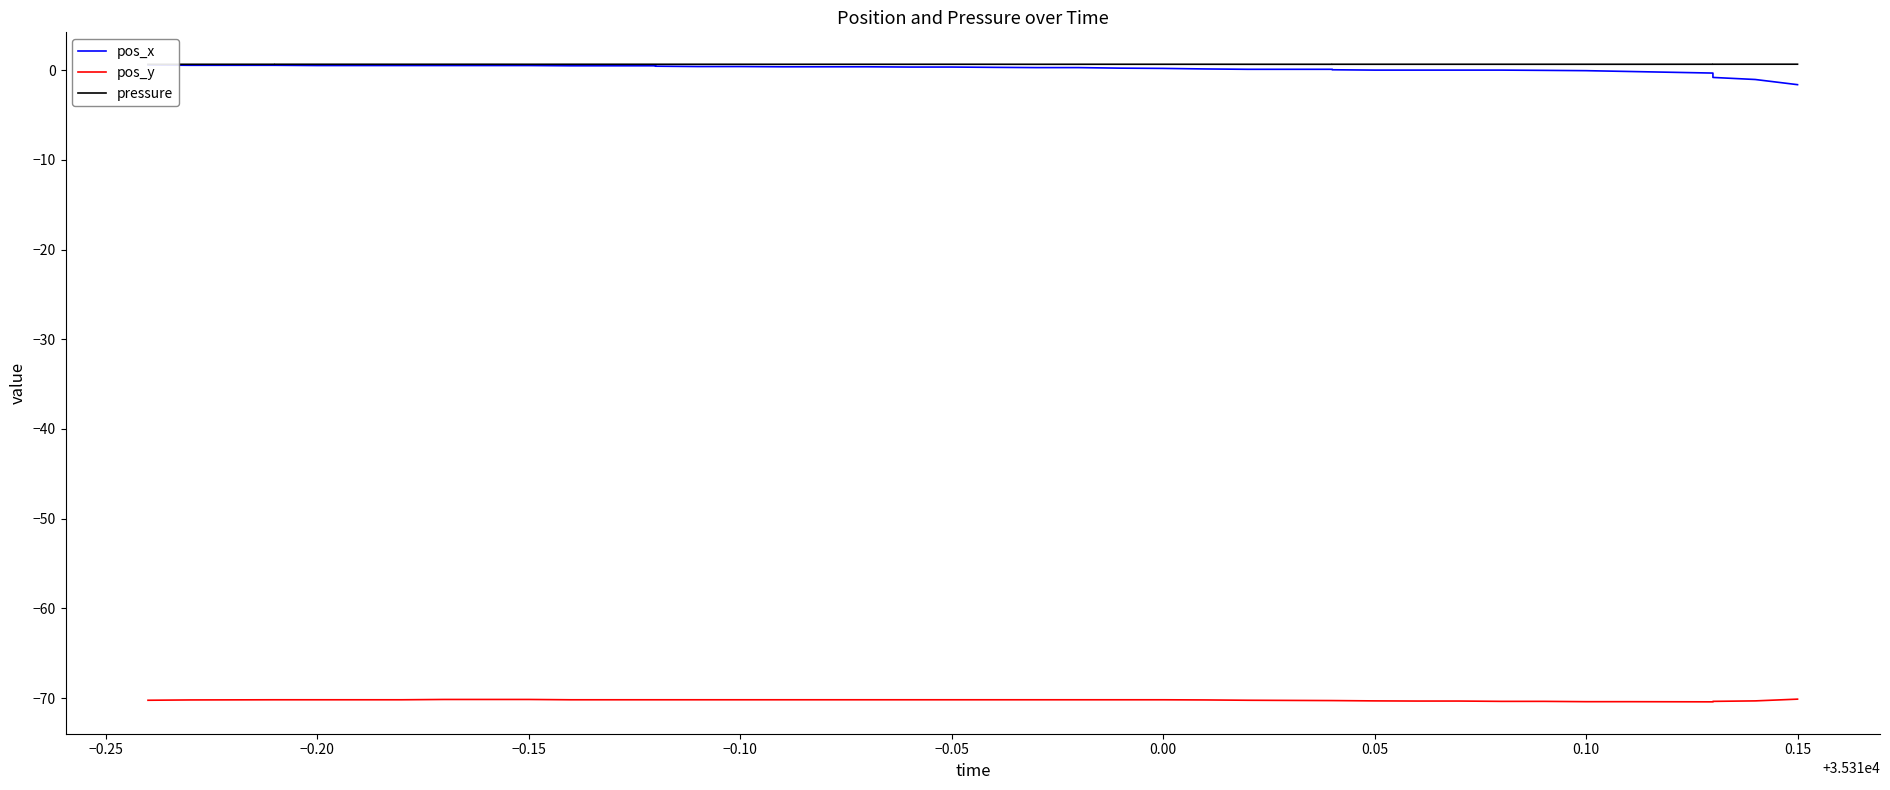

Reading left to right, list all the values displayed in this chart.

pos_x: 0.6	0.6	0.6	0.6	0.5	0.5	0.5	0.5	0.5	0.5	0.5	0.5	0.5	0.4	0.4	0.4	0.4	0.4	0.4	0.4	0.3	0.3	0.3	0.2	0.2	0.1	0.1	0.1	0.1	0.0	0.0	0.0	0.0	-0.0	-0.0	-0.1	-0.3	-0.8	-1.0	-1.6
pos_y: -70.2	-70.2	-70.2	-70.2	-70.2	-70.2	-70.2	-70.2	-70.2	-70.2	-70.2	-70.2	-70.2	-70.2	-70.2	-70.2	-70.2	-70.2	-70.2	-70.2	-70.2	-70.2	-70.2	-70.2	-70.2	-70.2	-70.2	-70.3	-70.3	-70.3	-70.3	-70.3	-70.4	-70.4	-70.4	-70.4	-70.4	-70.4	-70.3	-70.1
pressure: 0.7	0.7	0.7	0.7	0.7	0.7	0.7	0.7	0.7	0.7	0.7	0.7	0.7	0.7	0.7	0.7	0.7	0.7	0.7	0.7	0.7	0.7	0.7	0.7	0.7	0.7	0.7	0.7	0.7	0.7	0.7	0.7	0.7	0.7	0.7	0.7	0.7	0.7	0.7	0.7